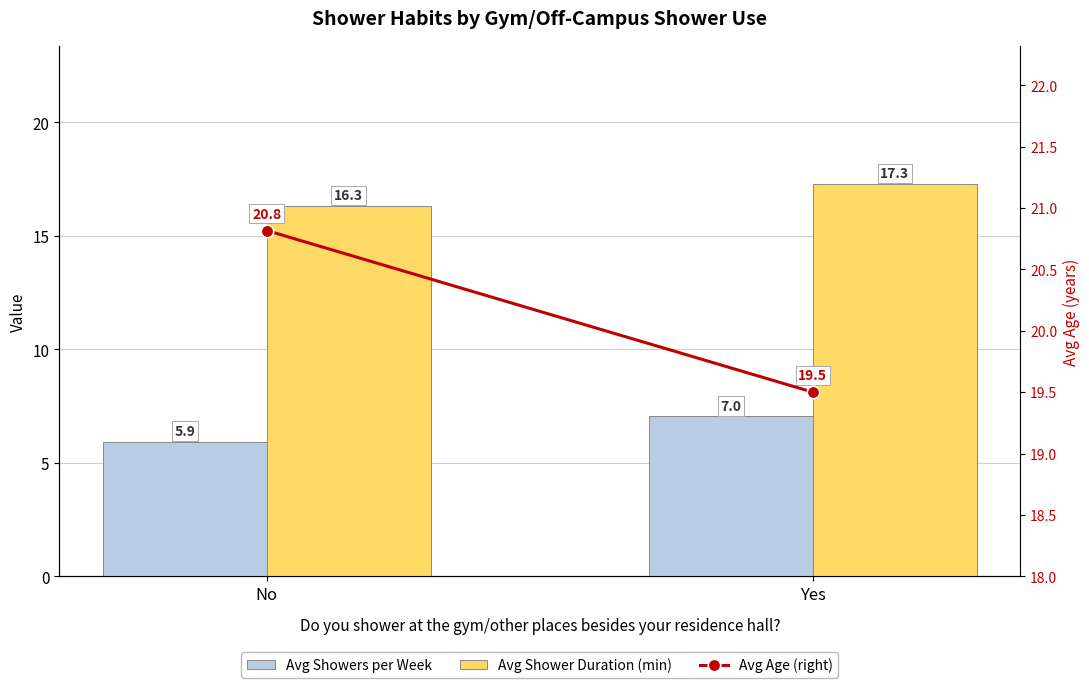

Rank the categories by Avg Age (right) value from lowest to highest.

Yes, No